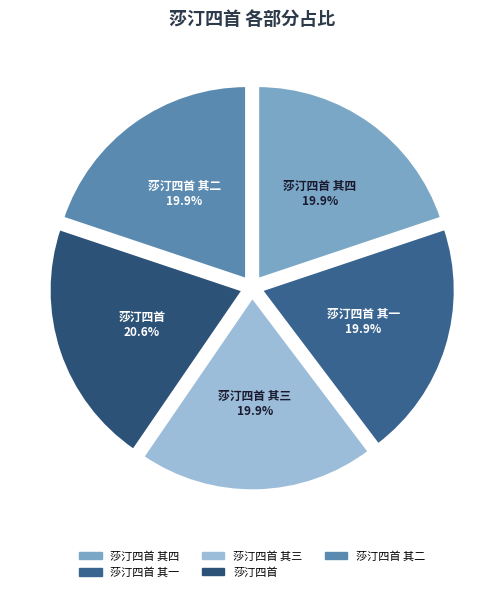

How many slices are in this pie chart?

5